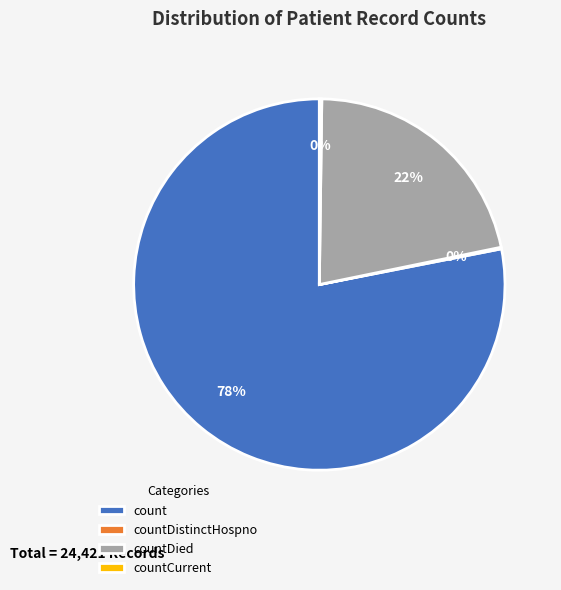

Which slice is the largest?

count